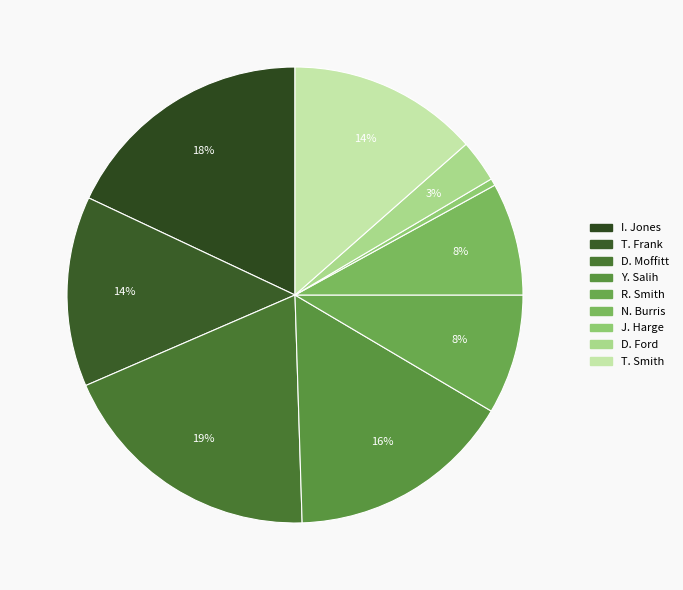

To the nearest percent, what is the difference between the largest and smallest slice percentages?

18%